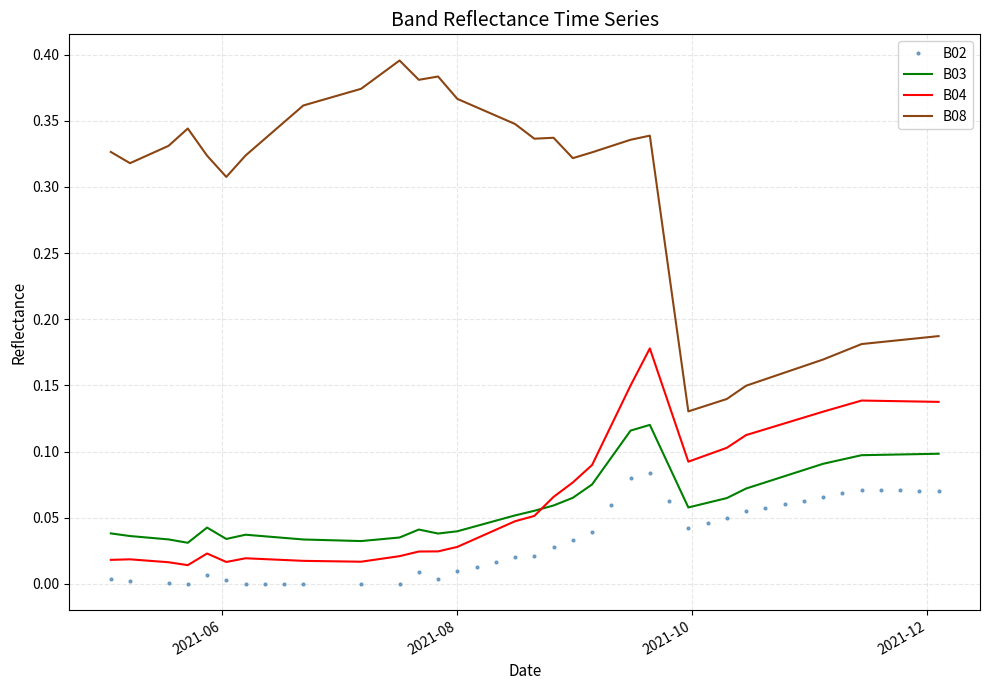

True or false: B03 and B08 cross at least once.

False